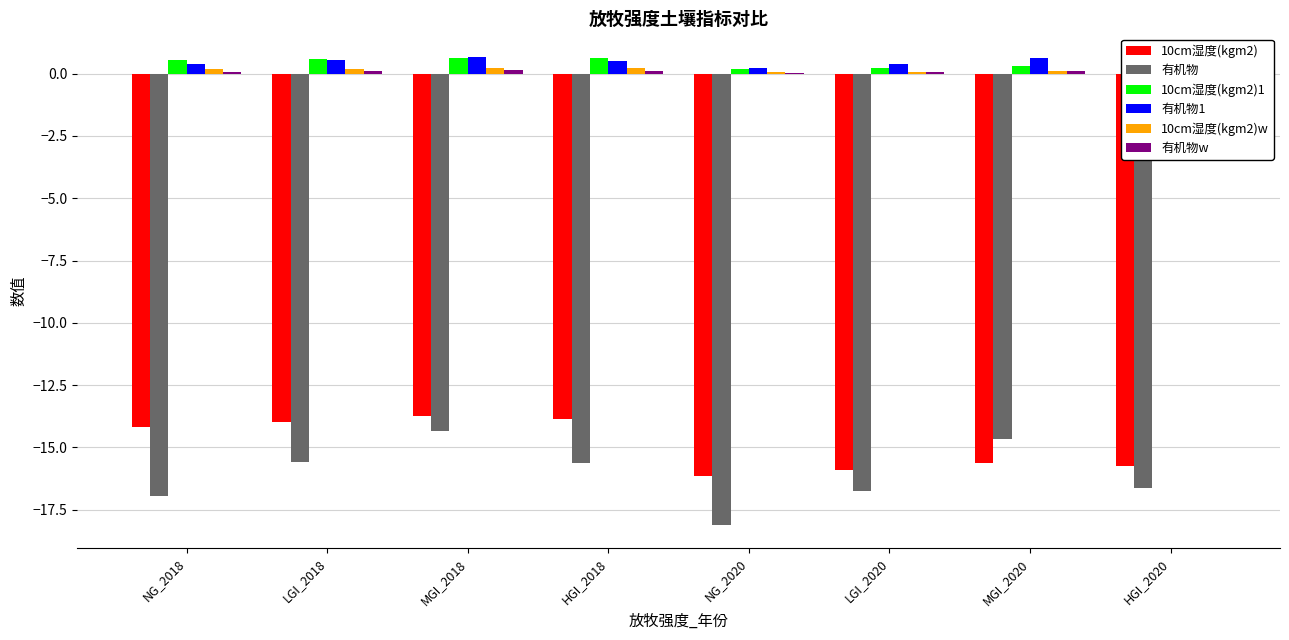

True or false: 10cm湿度(kgm2) has a value of -14.2 at NG_2018.

True